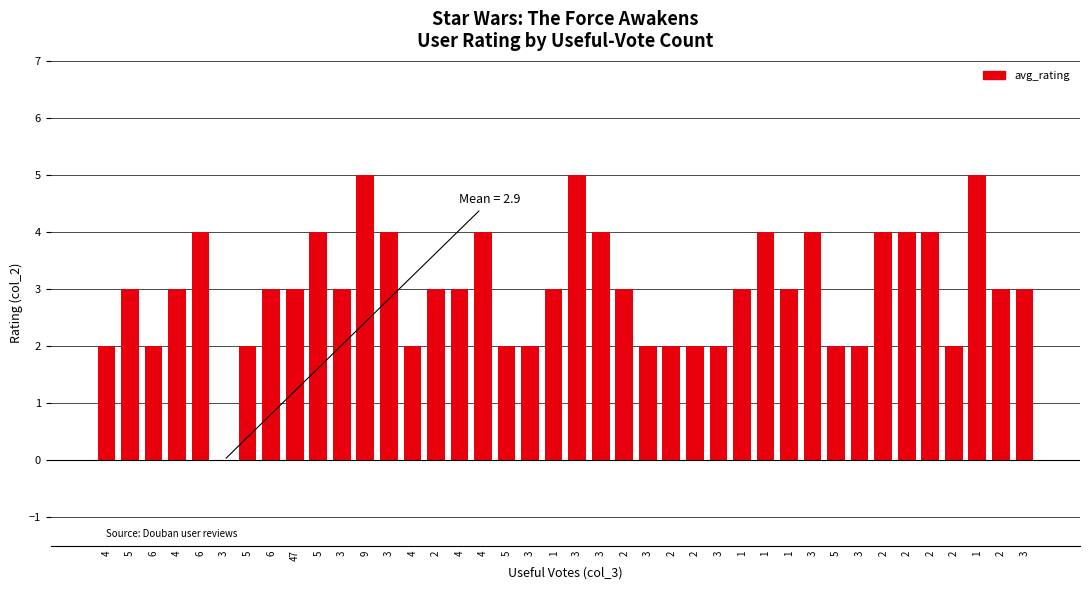

Are the bars horizontal?

No